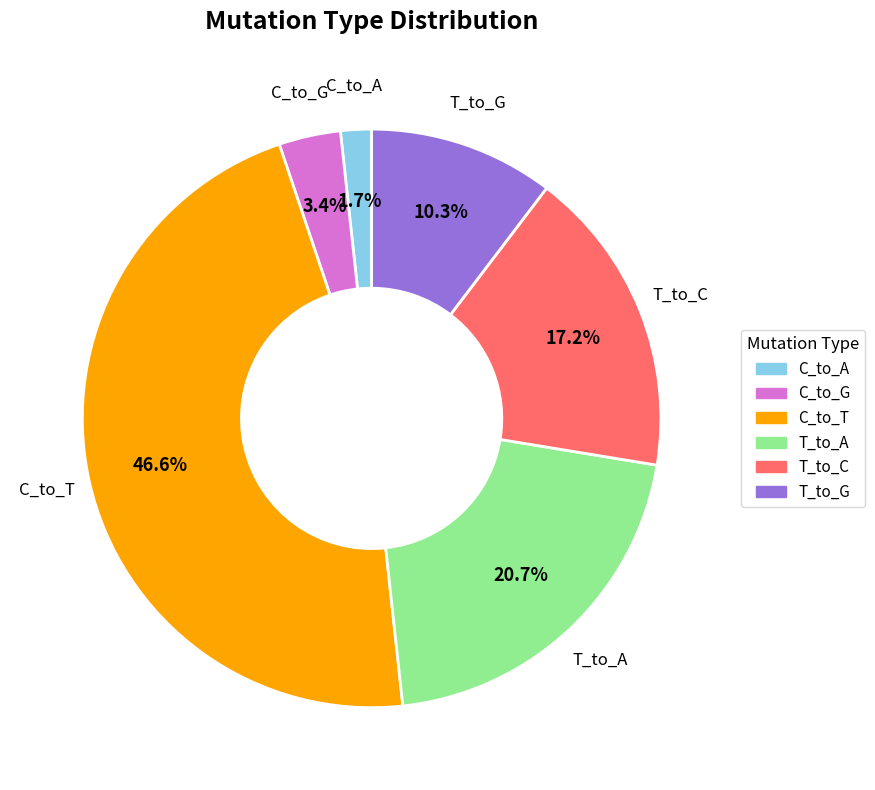

What percentage is NOT represented by C_to_A?

98.3%